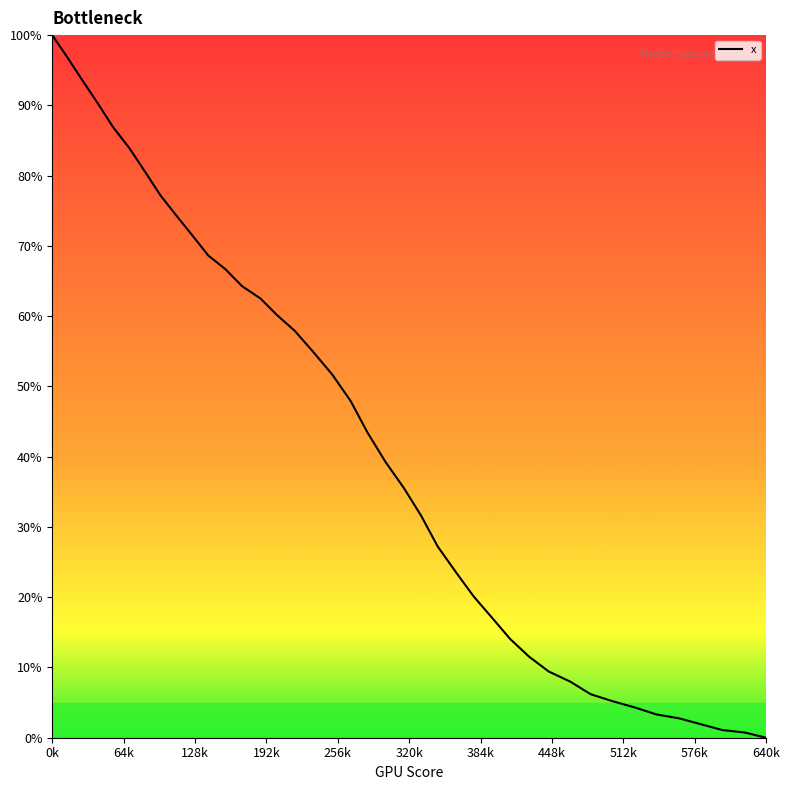

What is the maximum value shown in the chart?

100.0